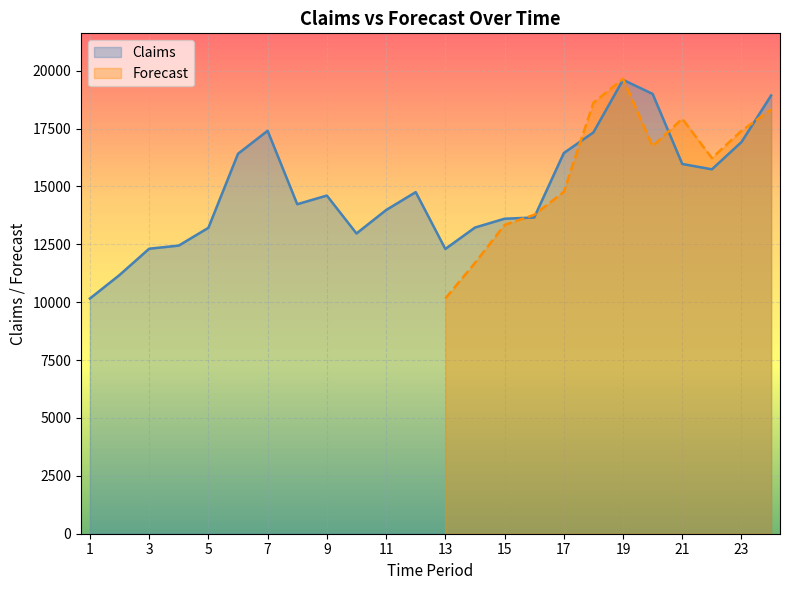

Which category has the highest value across all series?

19